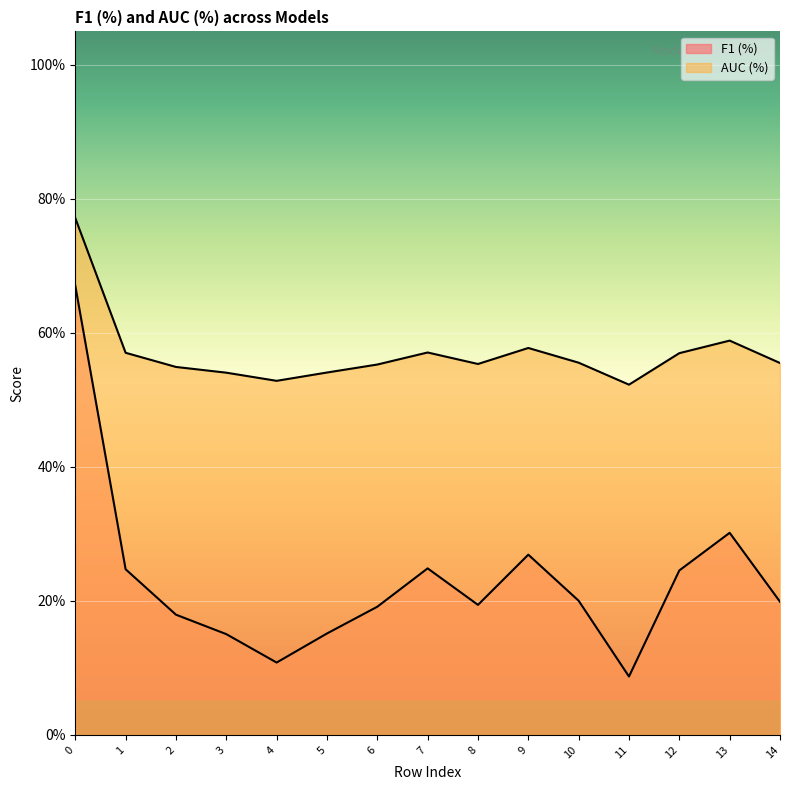

True or false: AUC (%) and F1 (%) intersect in this chart.

False